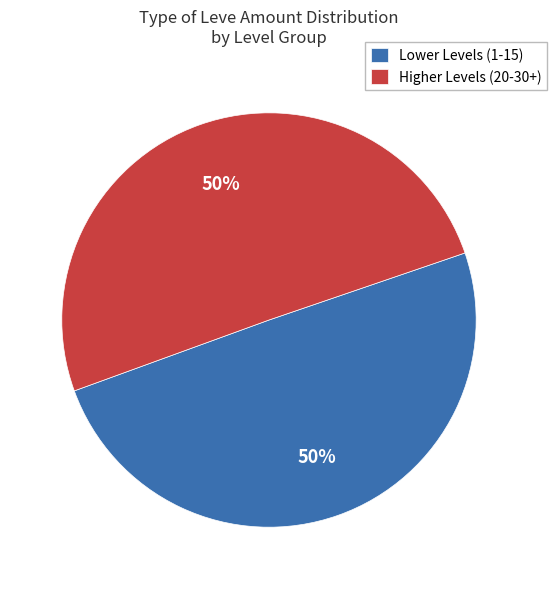

What is the ratio of the value at Higher Levels (20-30+) to the value at Lower Levels (1-15)?

1.0